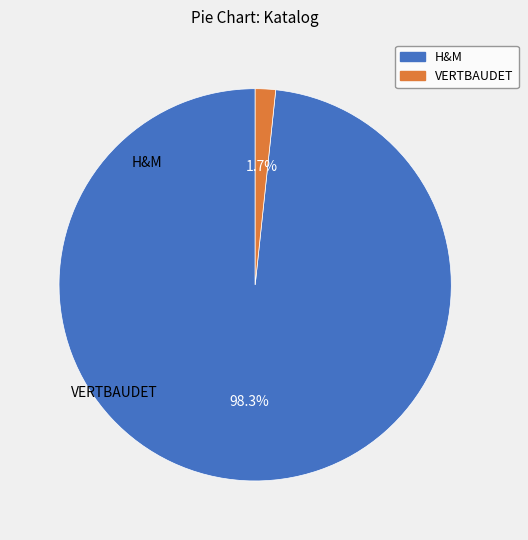

True or false: VERTBAUDET accounts for 13% of the total.

False